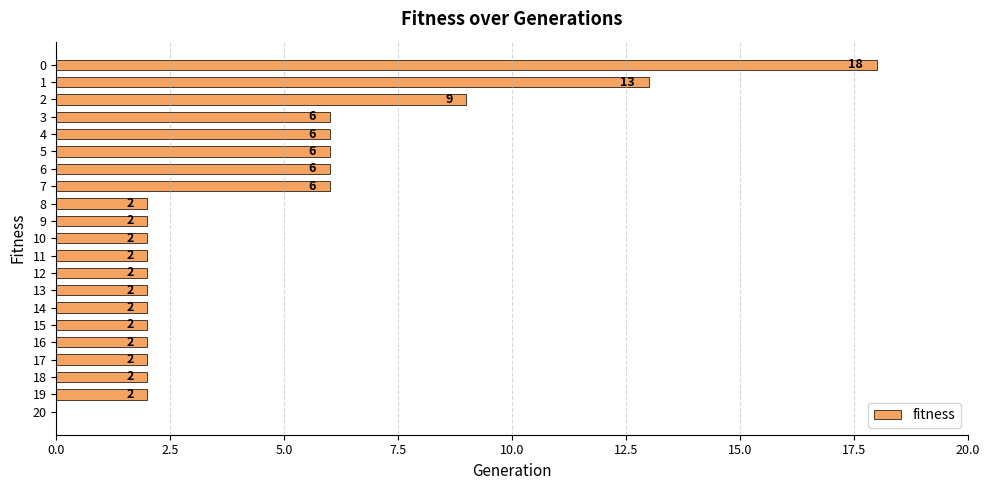

The value at 0 is 18. True or false?

True